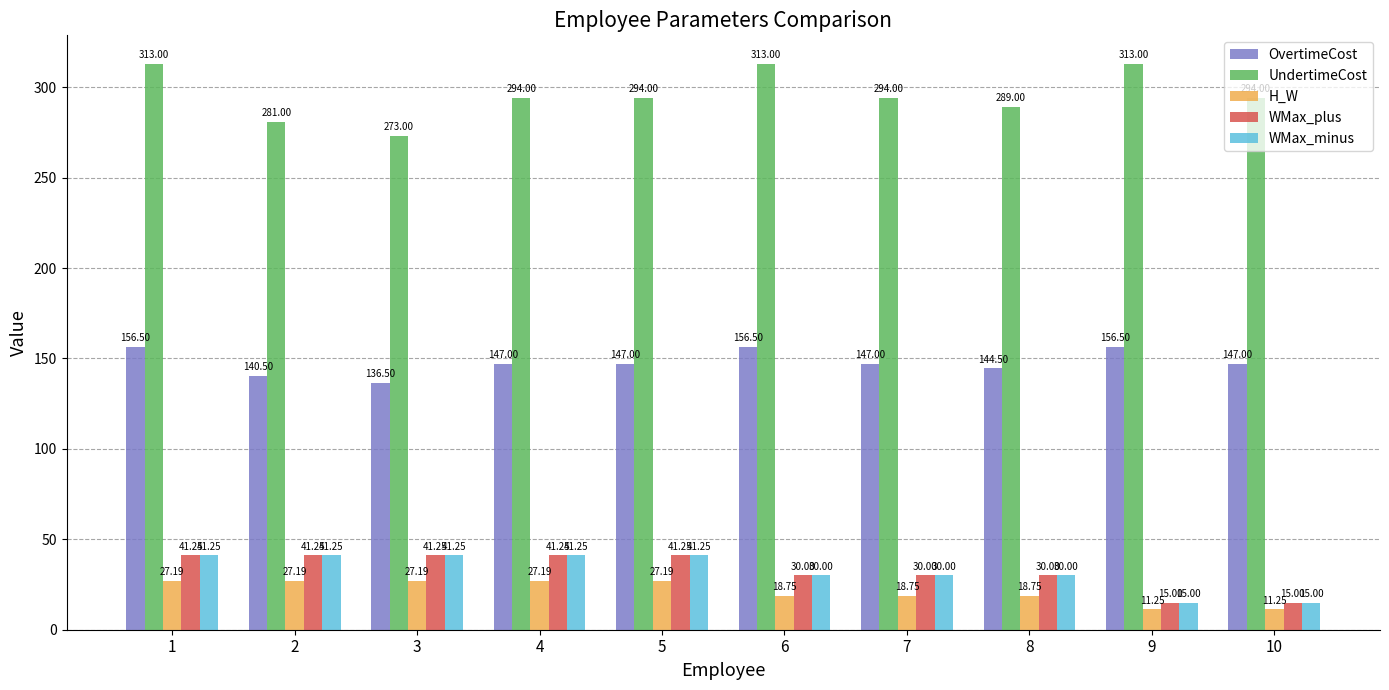

Are the bars horizontal?

No